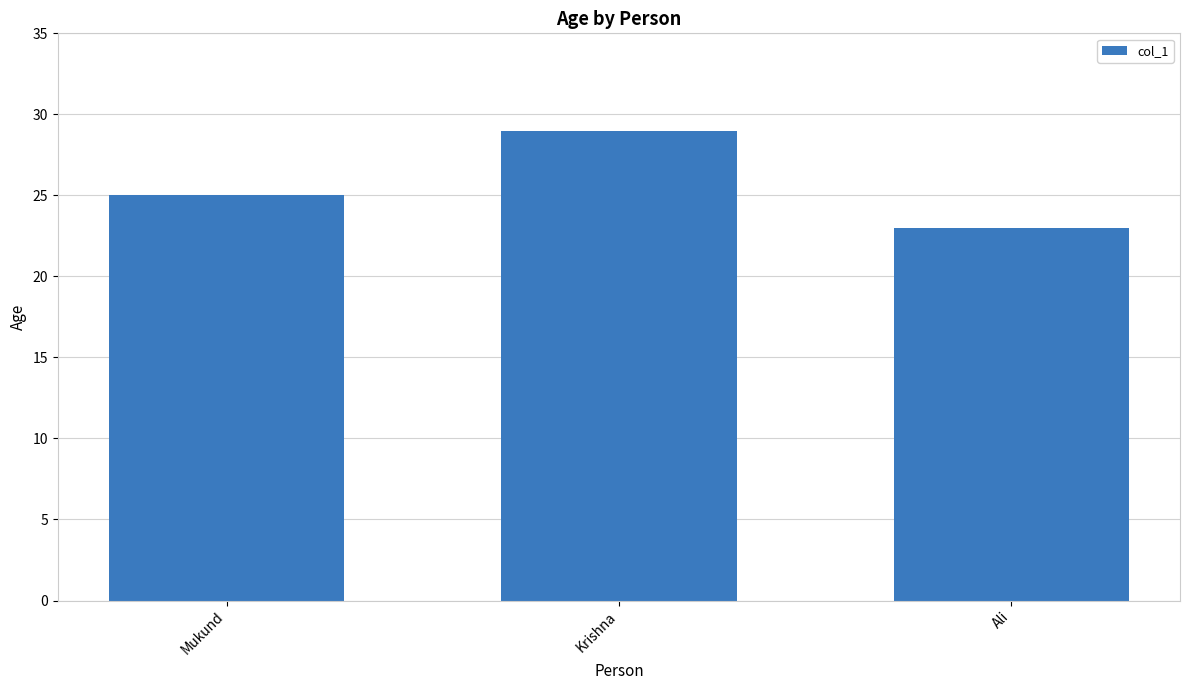

What is the greatest value displayed?

29